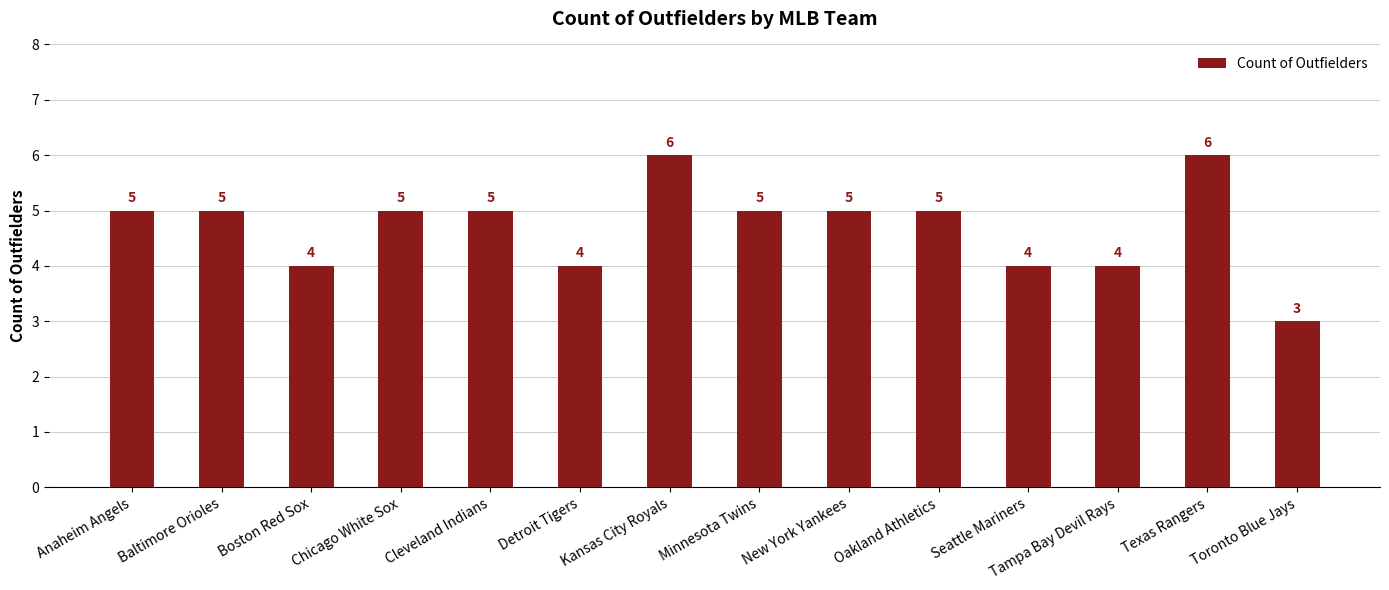

Reading left to right, transcribe all the data shown in this chart.

Anaheim Angels=5	Baltimore Orioles=5	Boston Red Sox=4	Chicago White Sox=5	Cleveland Indians=5	Detroit Tigers=4	Kansas City Royals=6	Minnesota Twins=5	New York Yankees=5	Oakland Athletics=5	Seattle Mariners=4	Tampa Bay Devil Rays=4	Texas Rangers=6	Toronto Blue Jays=3